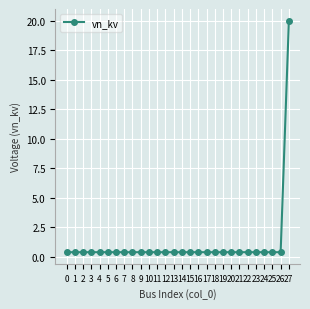

What is the sum of all values?

30.8